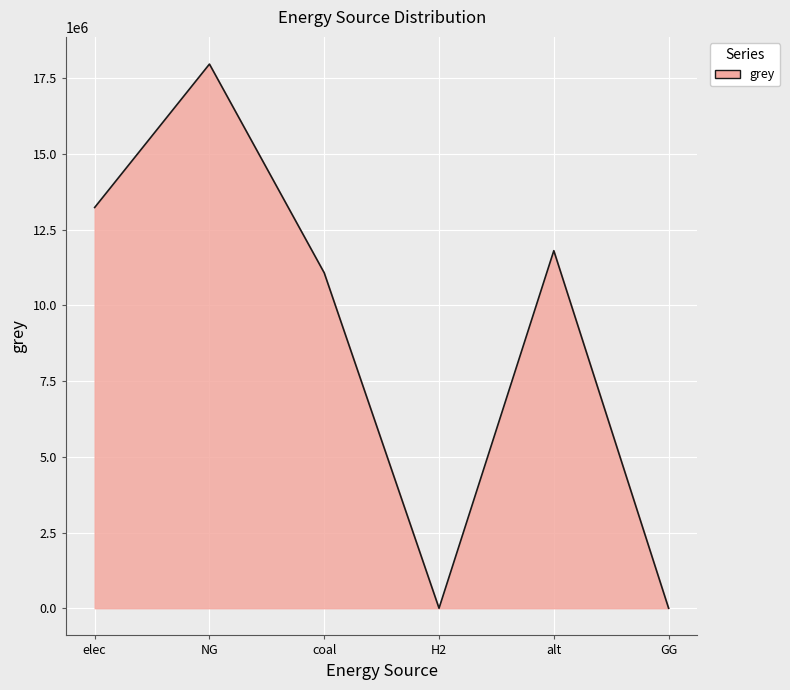

What is the change in value from elec to alt?

-1427187.1